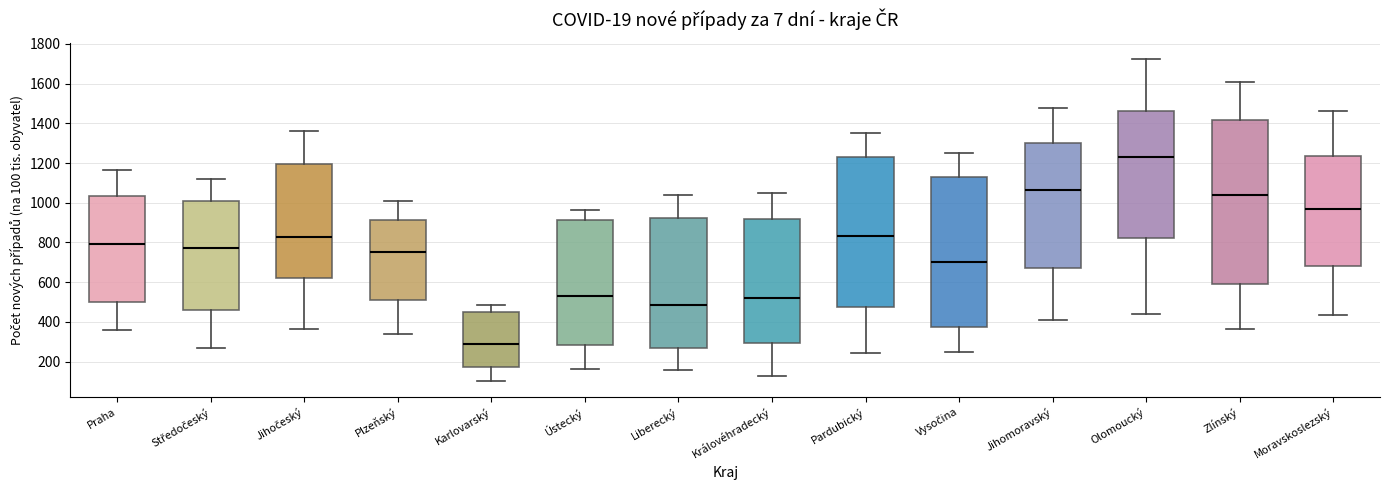

Which box's median line is the highest?

Olomoucký